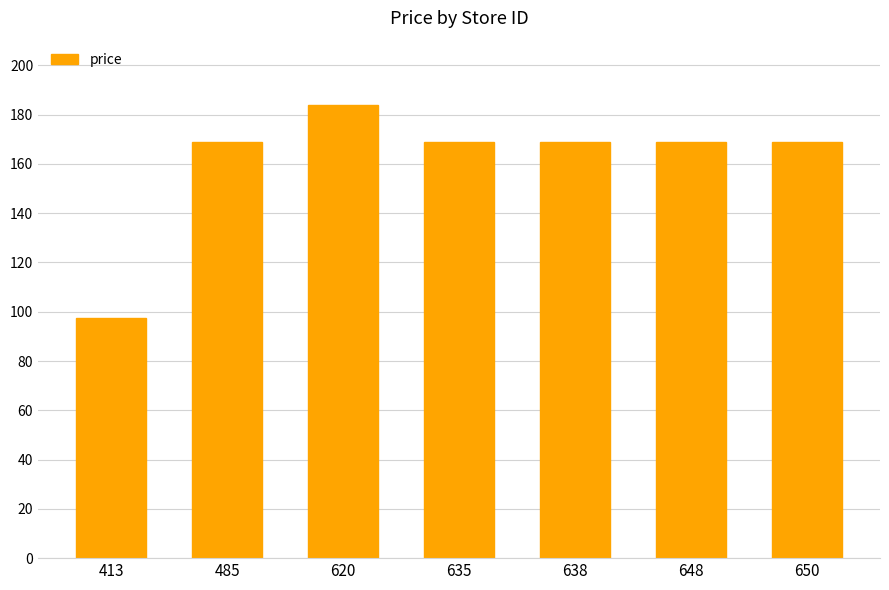

True or false: the data shows 264.3 at 485.

False